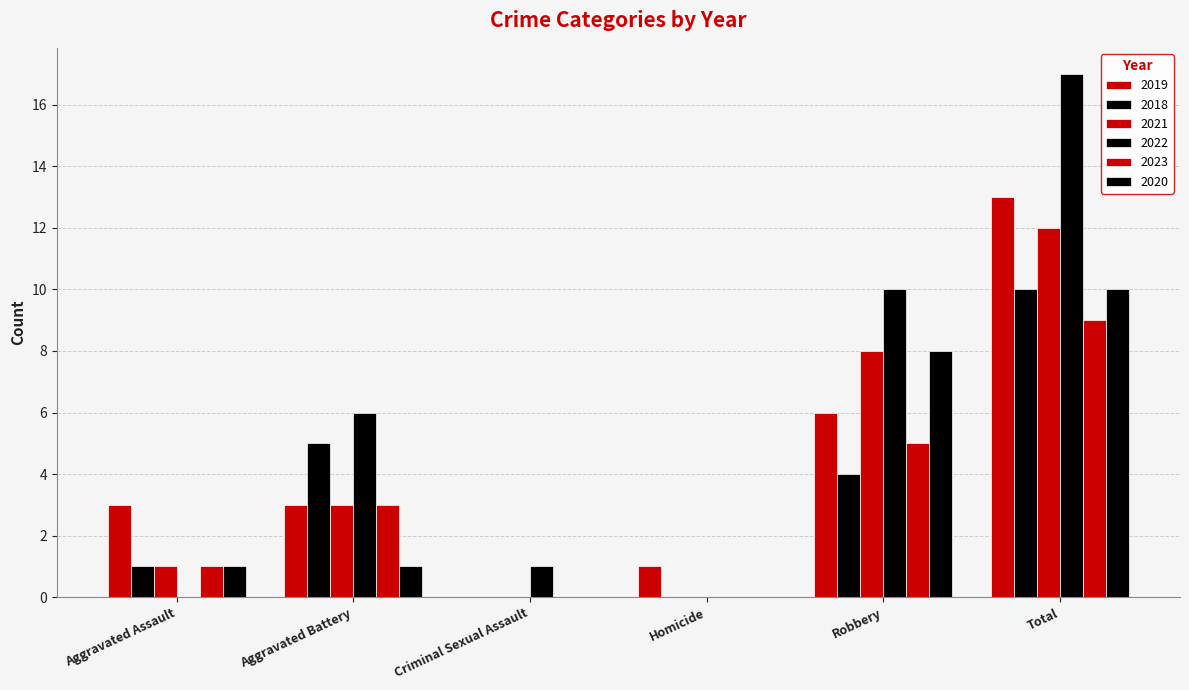

Reading left to right, transcribe all the data shown in this chart.

2019: 3	3	0	1	6	13
2018: 1	5	0	0	4	10
2021: 1	3	0	0	8	12
2022: 0	6	1	0	10	17
2023: 1	3	0	0	5	9
2020: 1	1	0	0	8	10